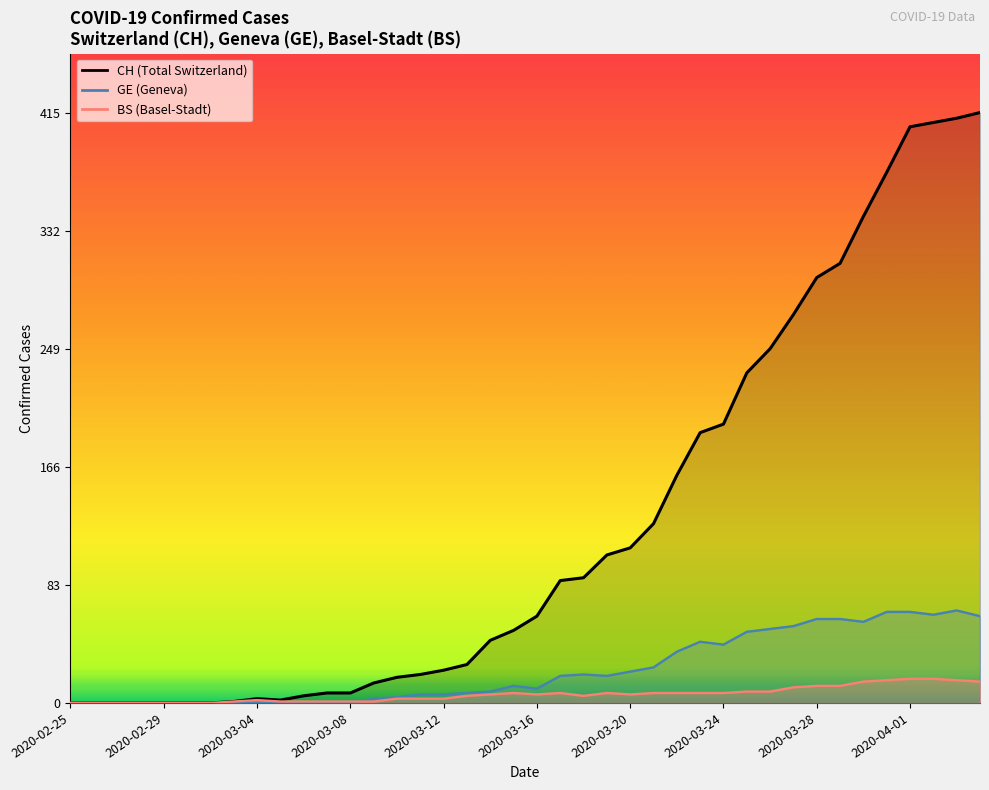

True or false: GE and CH intersect in this chart.

False